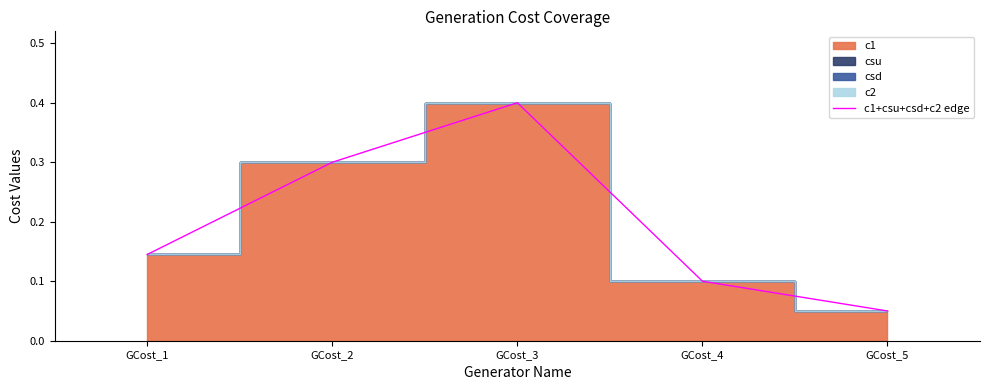

Reading left to right, transcribe all the data shown in this chart.

0.1	0.3	0.4	0.1	0.1